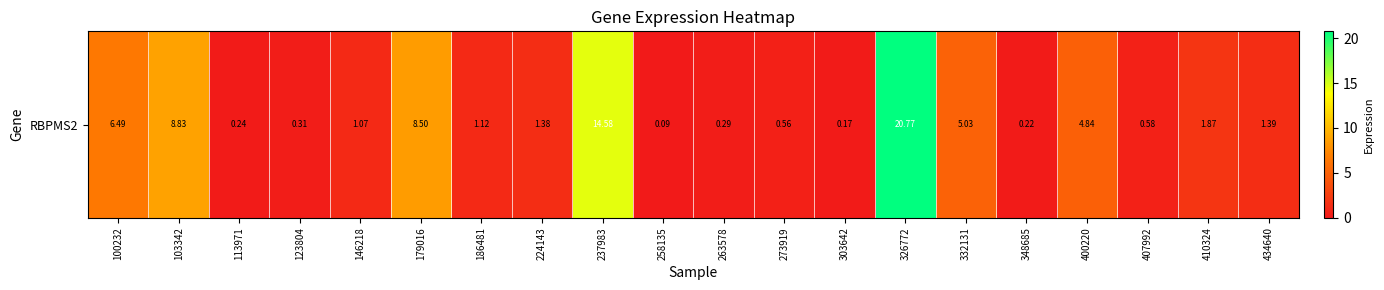

True or false: the data shows 0.6 at 407992.

True